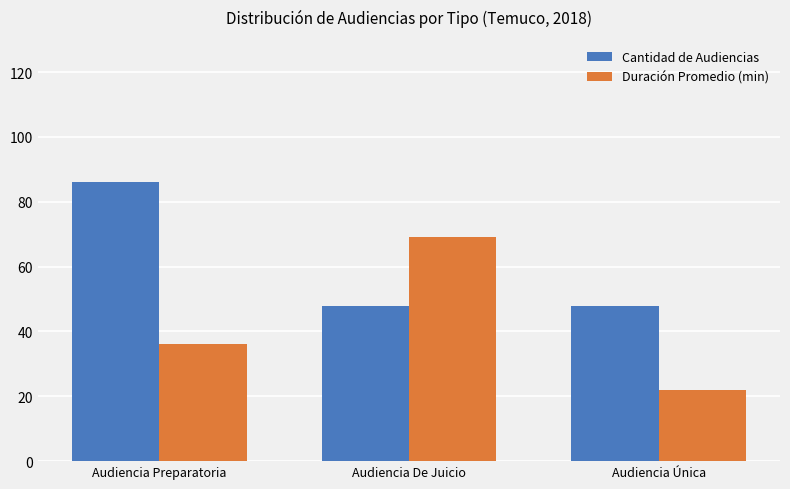

Which category has the highest value in the Cantidad de Audiencias series?

Audiencia Preparatoria